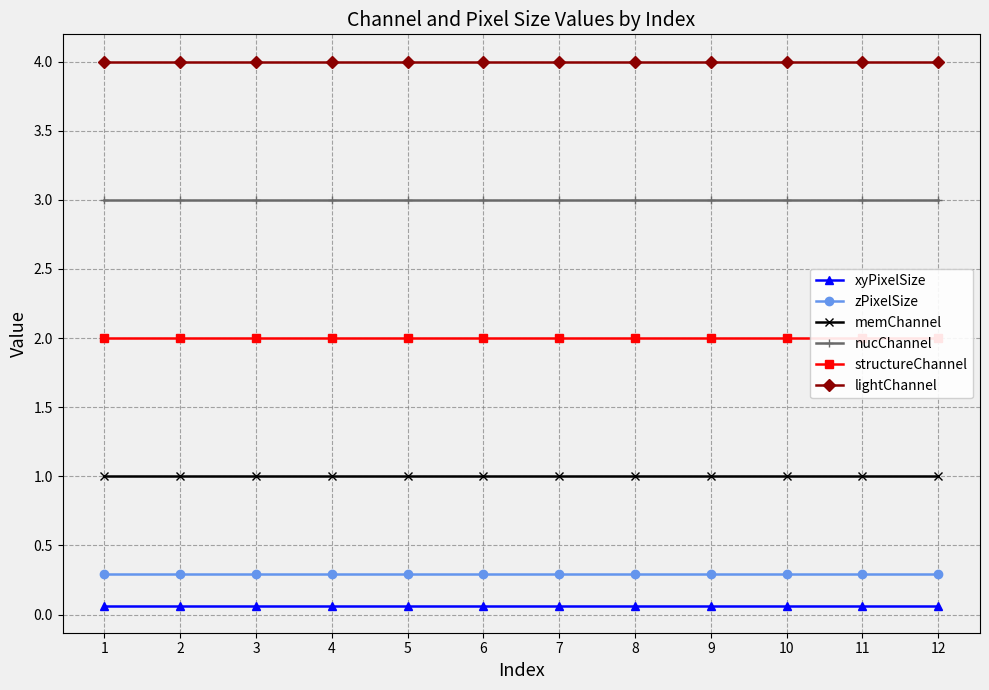

True or false: zPixelSize has more than 0 interior local peaks.

False